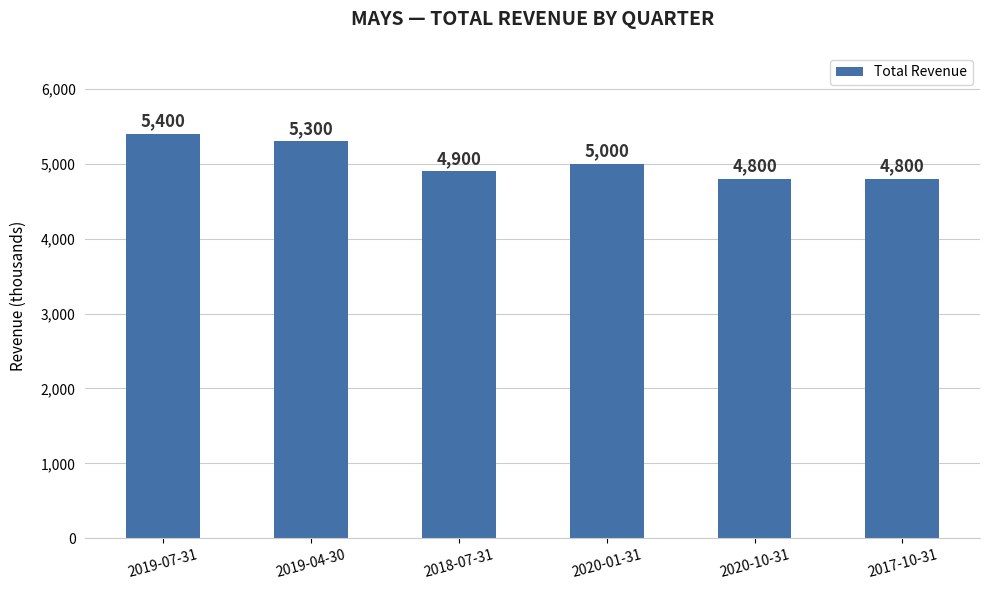

The value at 2019-07-31 is 5400. True or false?

True